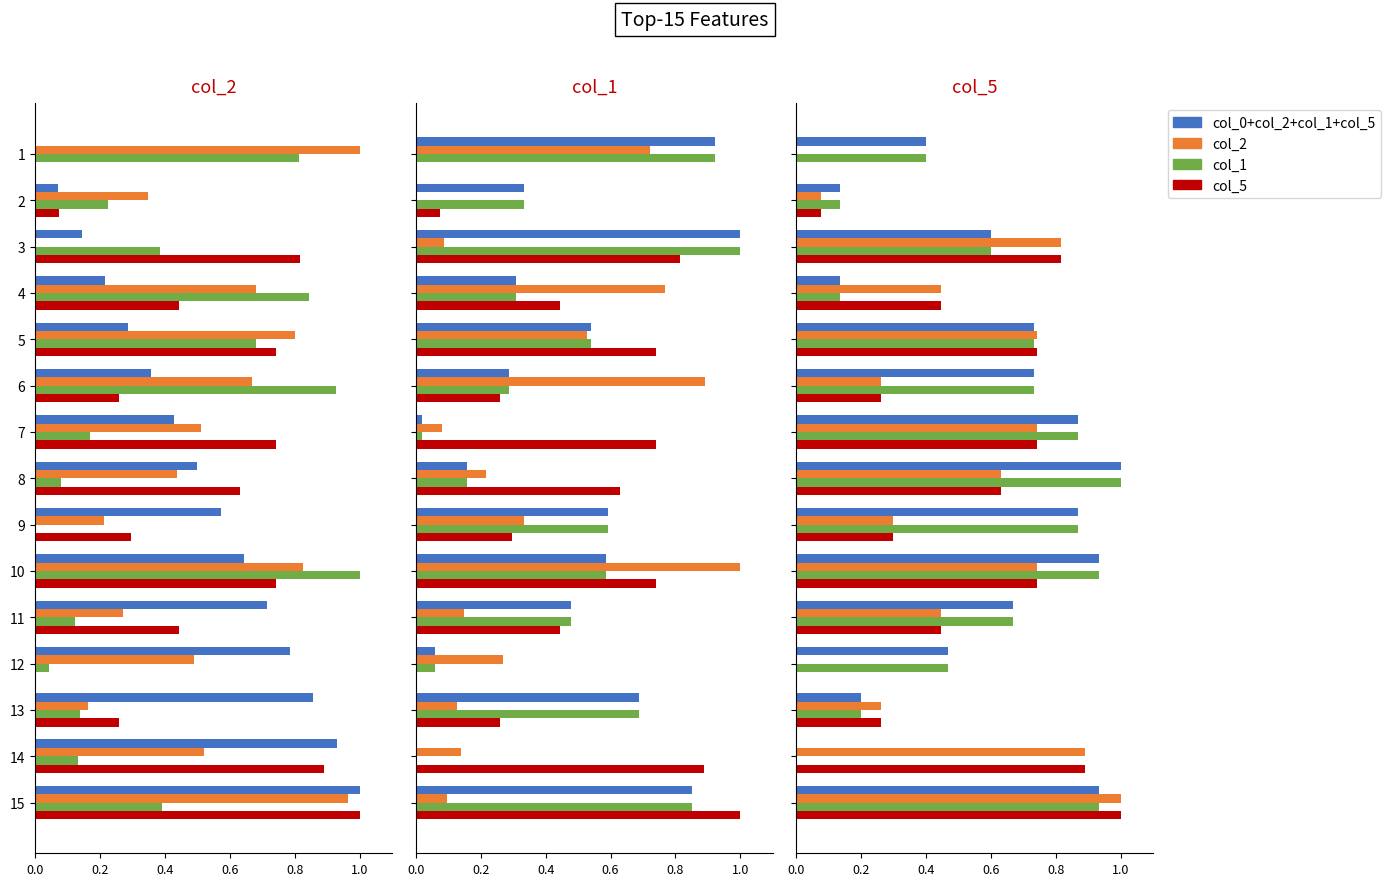

At how many categories does at least one series exceed 0?

15